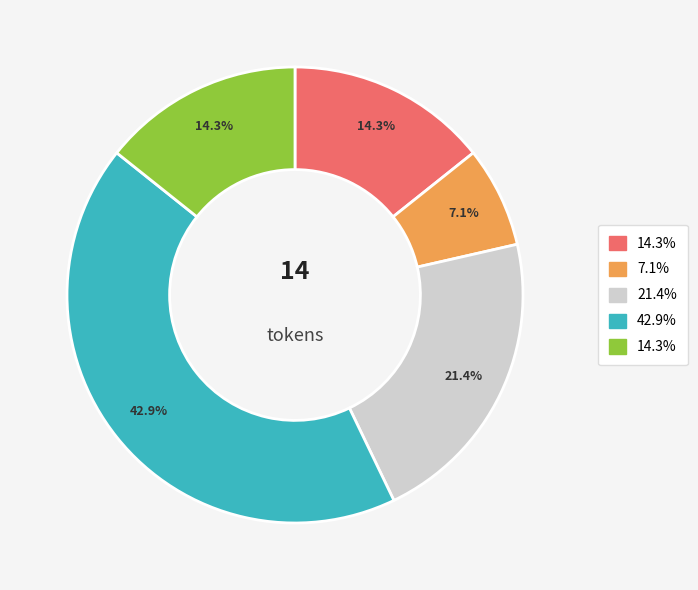

Is there any slice that represents more than half of the pie?

No